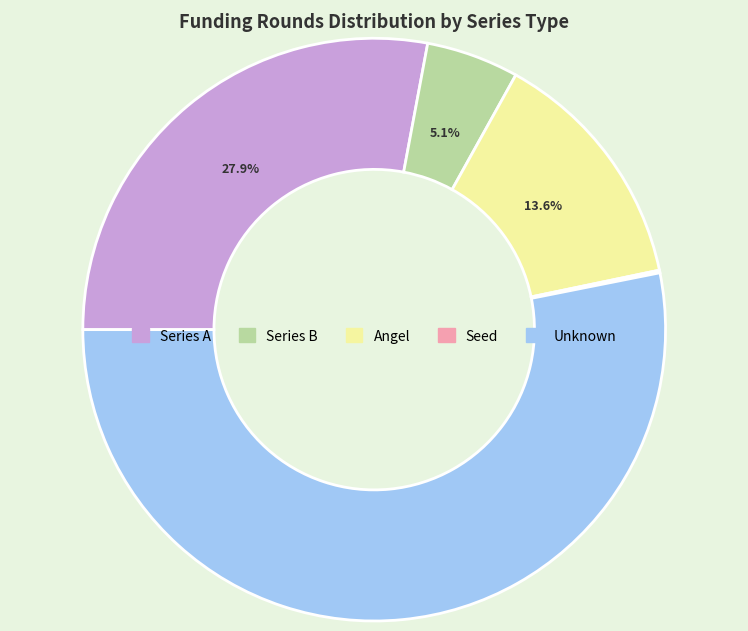

Is there a majority slice in this chart?

Yes